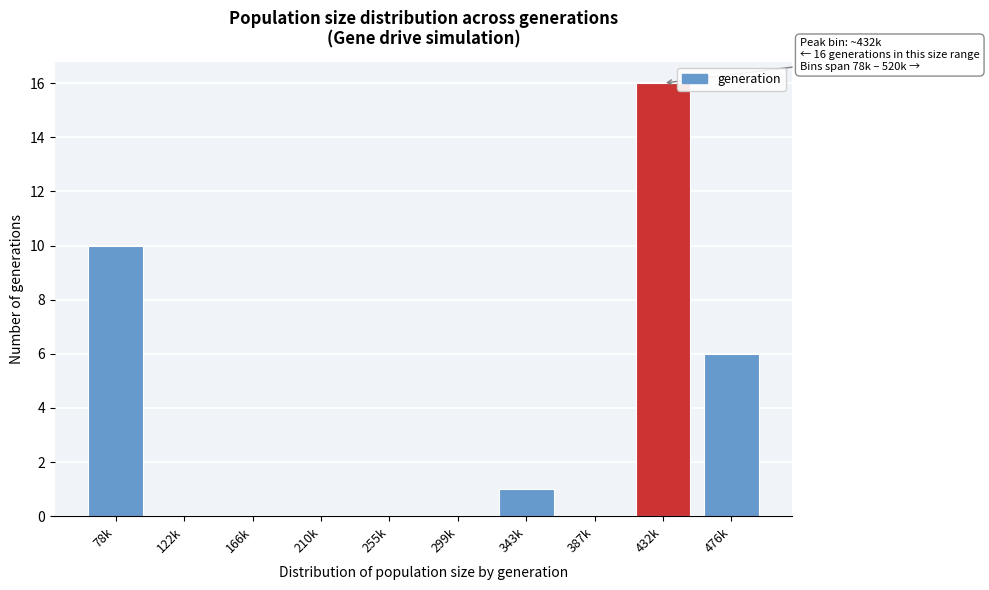

Reading right to left, list all the values displayed in this chart.

476k=6	432k=16	387k=0	343k=1	299k=0	255k=0	210k=0	166k=0	122k=0	78k=10